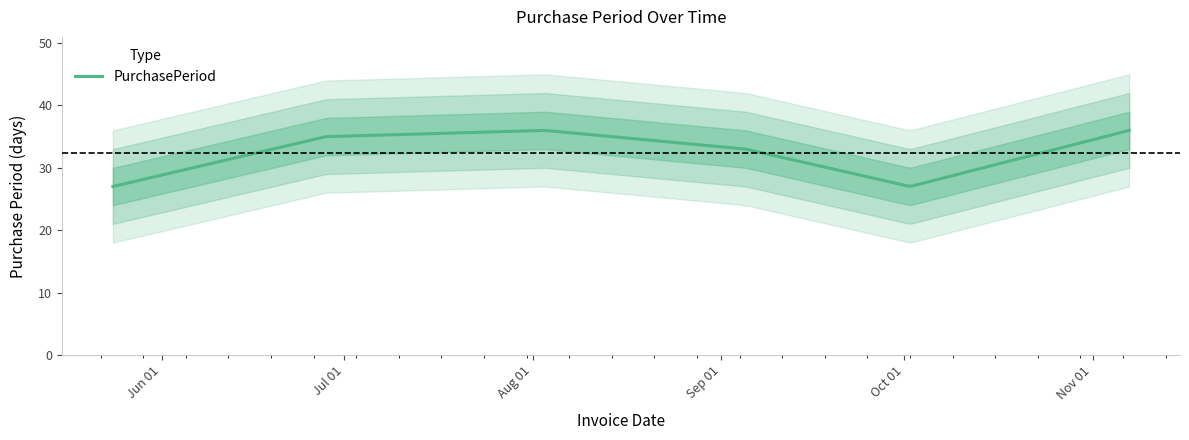

What is the approximate value at 2017-05-24?

27